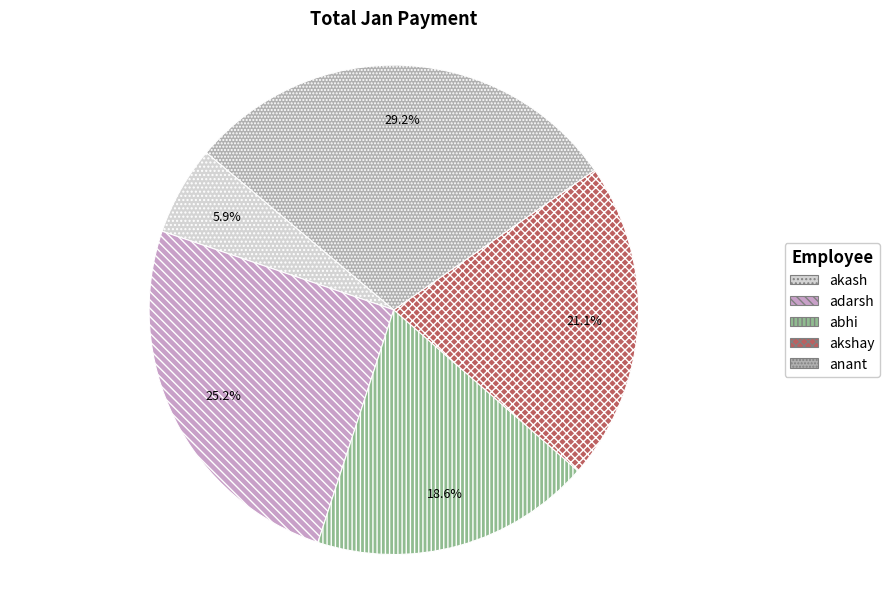

Count the number of slices in the pie.

5